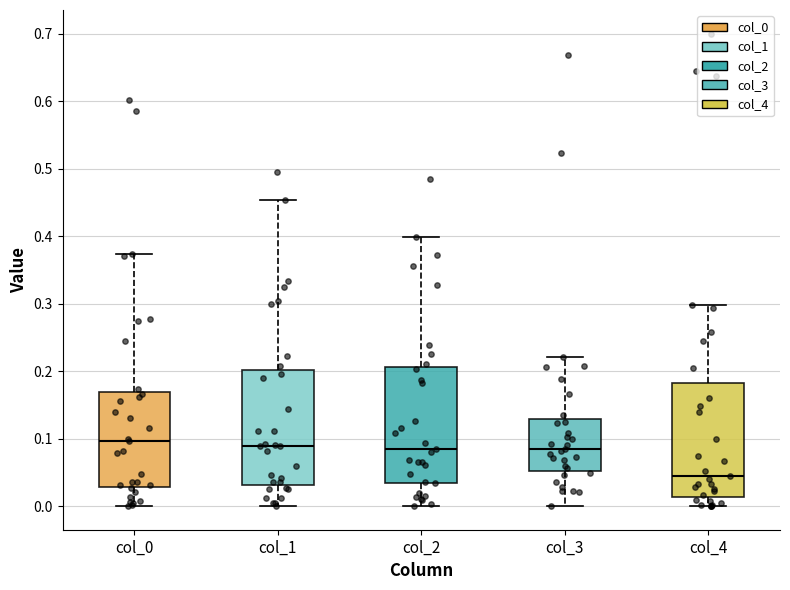

Reading left to right, read every box against the y-axis: the position of its median line, the range the box covers, and the ends of its whiskers. The values are not printed on the chart, so give them approximately, as read against the axis.

col_0: median 0.10, box 0.03 to 0.17, whiskers 0.00 to 0.37
col_1: median 0.09, box 0.03 to 0.20, whiskers 0.00 to 0.45
col_2: median 0.08, box 0.03 to 0.21, whiskers 0.00 to 0.40
col_3: median 0.08, box 0.05 to 0.13, whiskers 0.00 to 0.22
col_4: median 0.05, box 0.01 to 0.18, whiskers 0.00 to 0.30